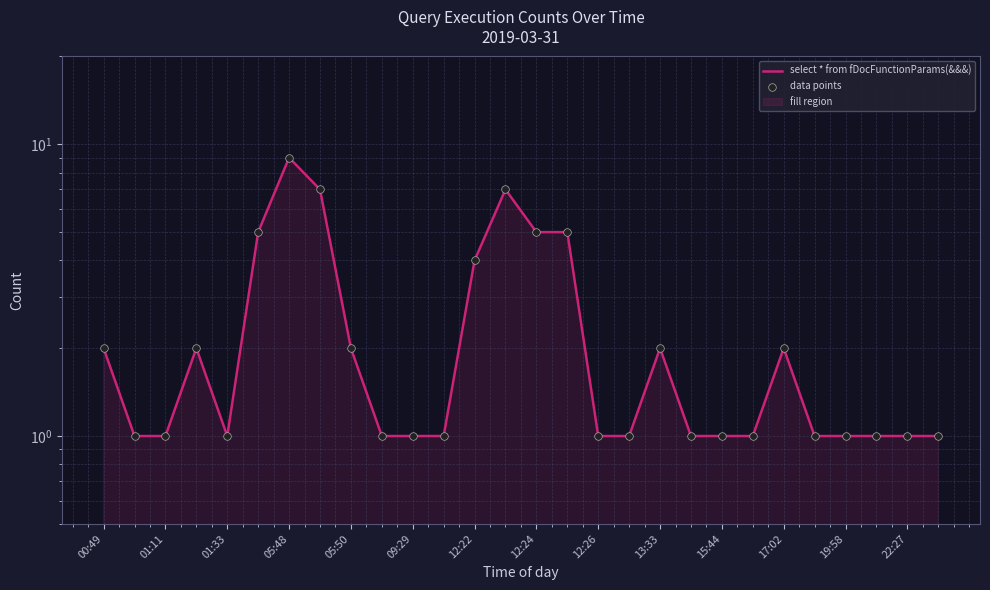

Which series has the largest total across all categories?

select * from fDocFunctionParams(&&&)